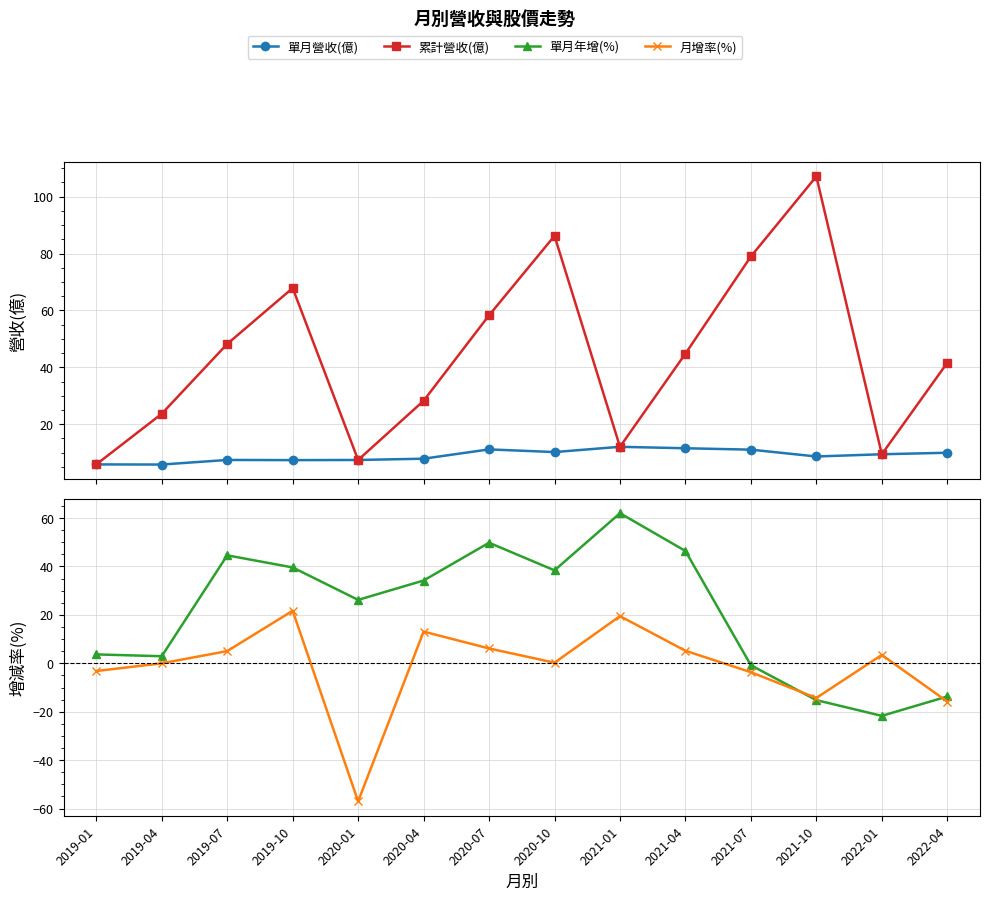

The 累計營收(億) series shows 9.1 at 2019-01. True or false?

False